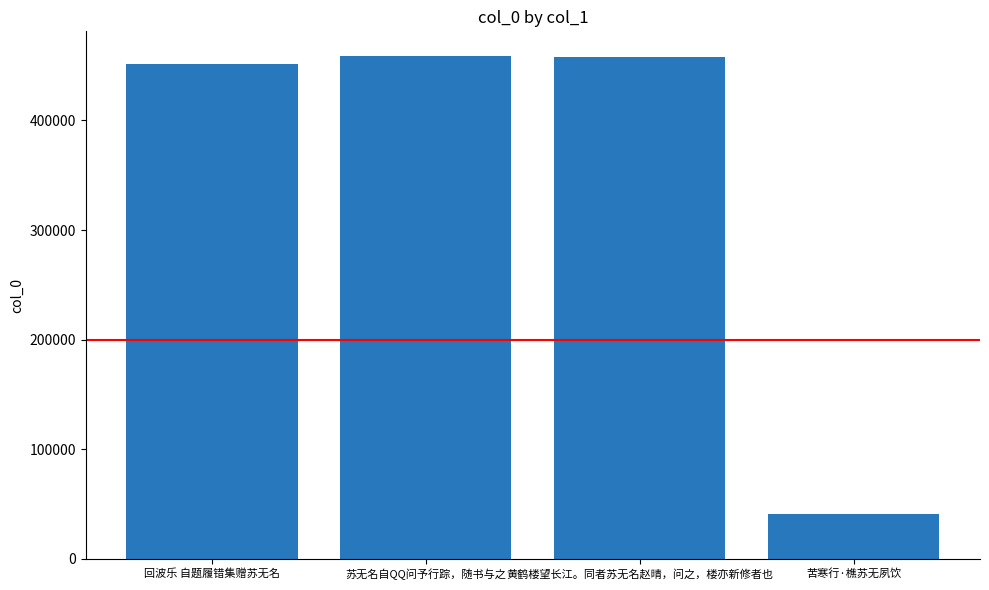

Count the number of data series in this chart.

1